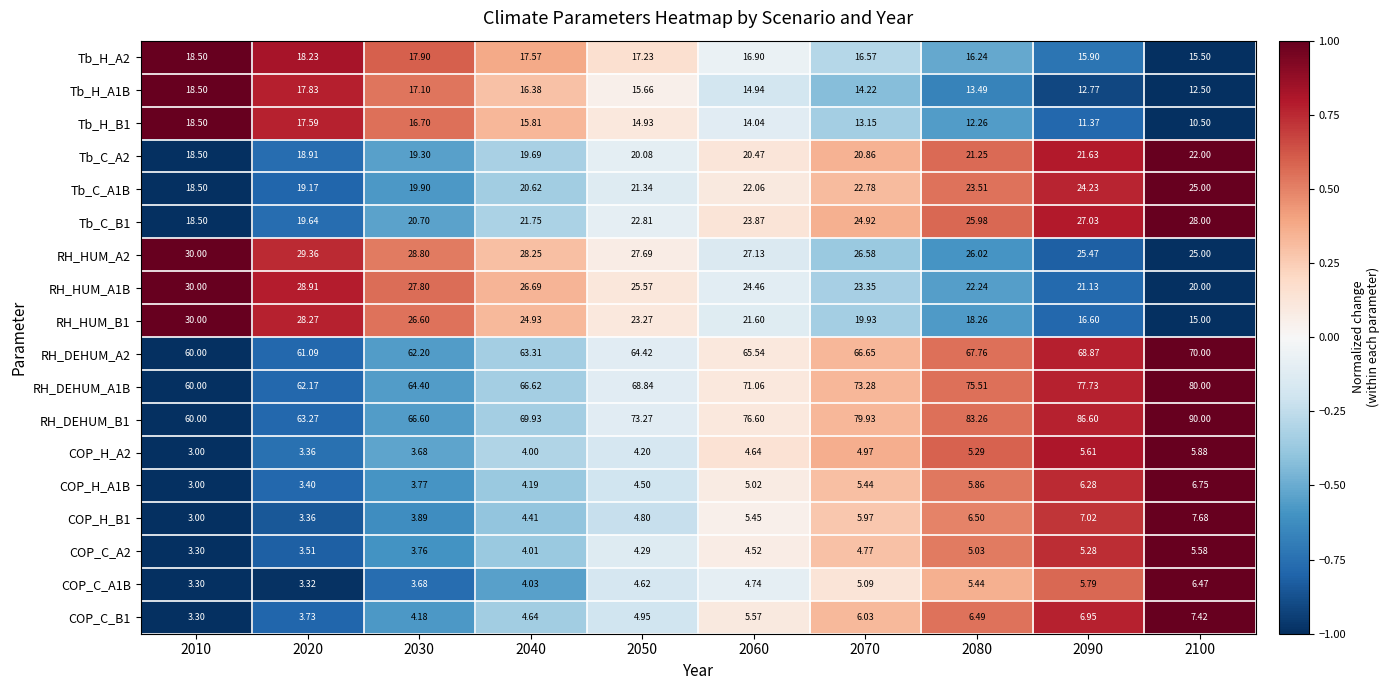

How many values in the COP_C_A2 series exceed 4?

7